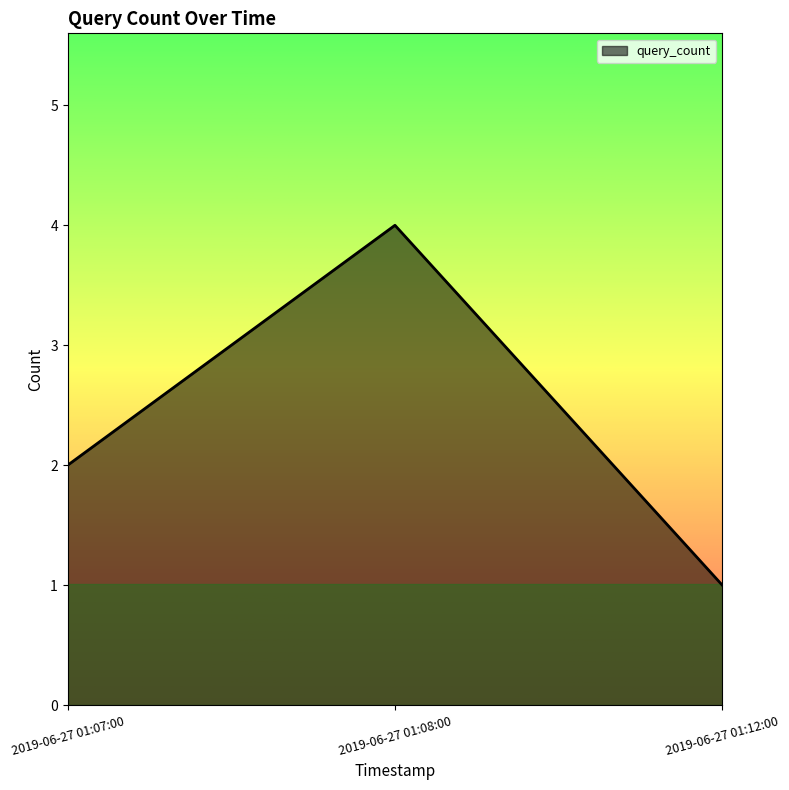

List the labels in order of value, largest first.

2019-06-27 01:08:00, 2019-06-27 01:07:00, 2019-06-27 01:12:00